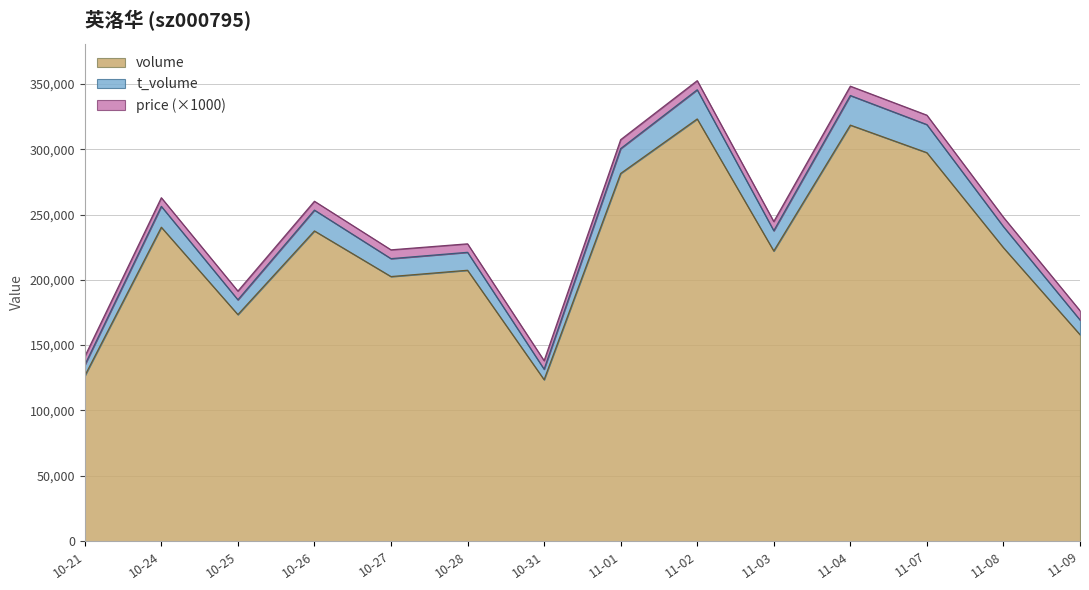

What is the difference between the maximum and minimum values in the volume series?

199628